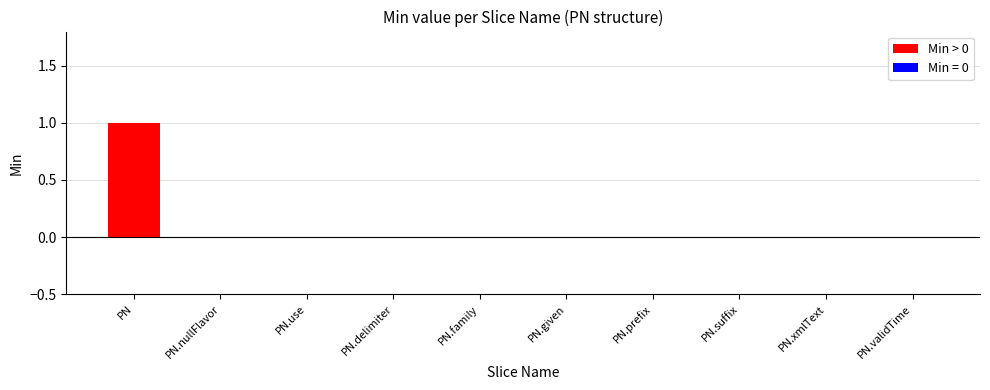

What is the label of the 9th bar from the right?

PN.nullFlavor